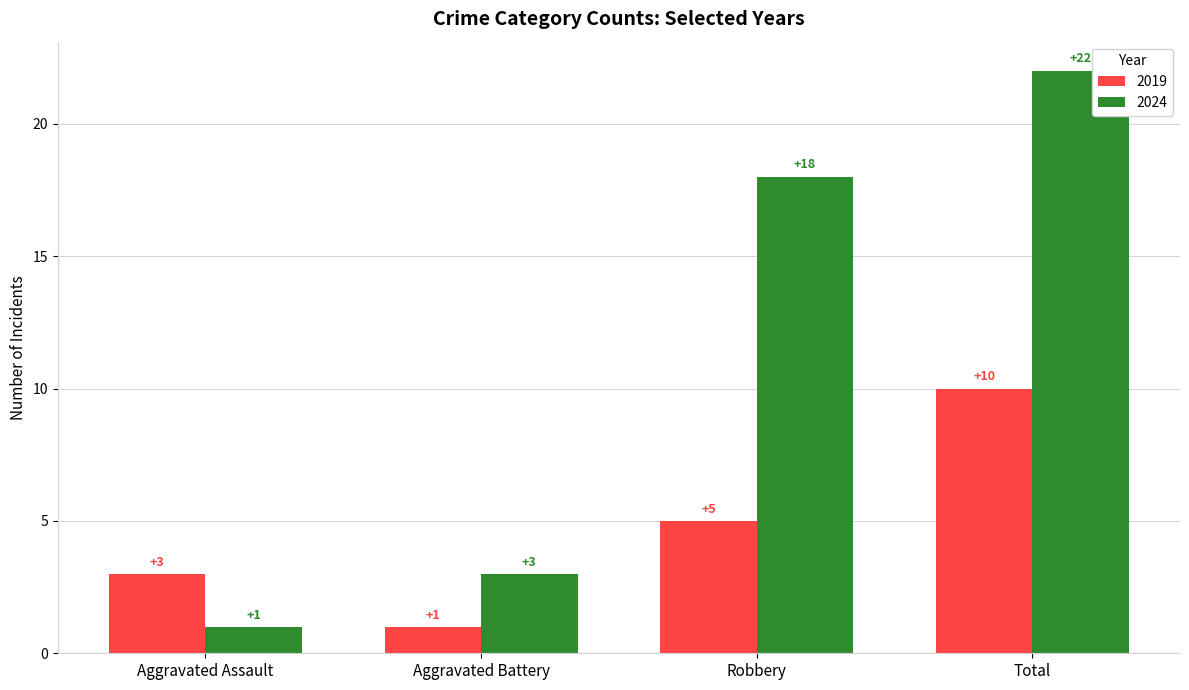

Count the number of categories in the chart.

4